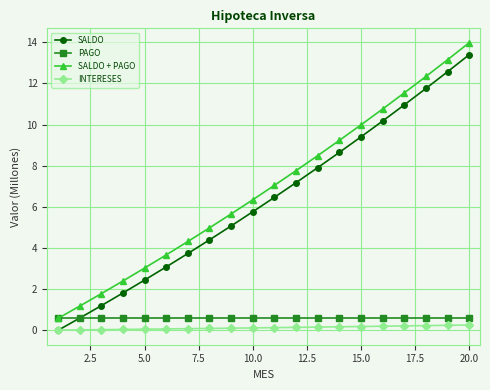

At how many categories does at least one series exceed 9?

7